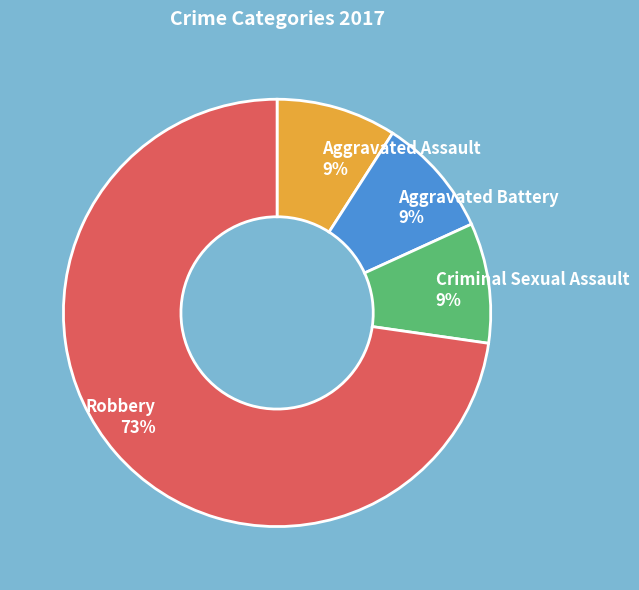

To the nearest percent, what is the difference between the largest and smallest slice percentages?

64%